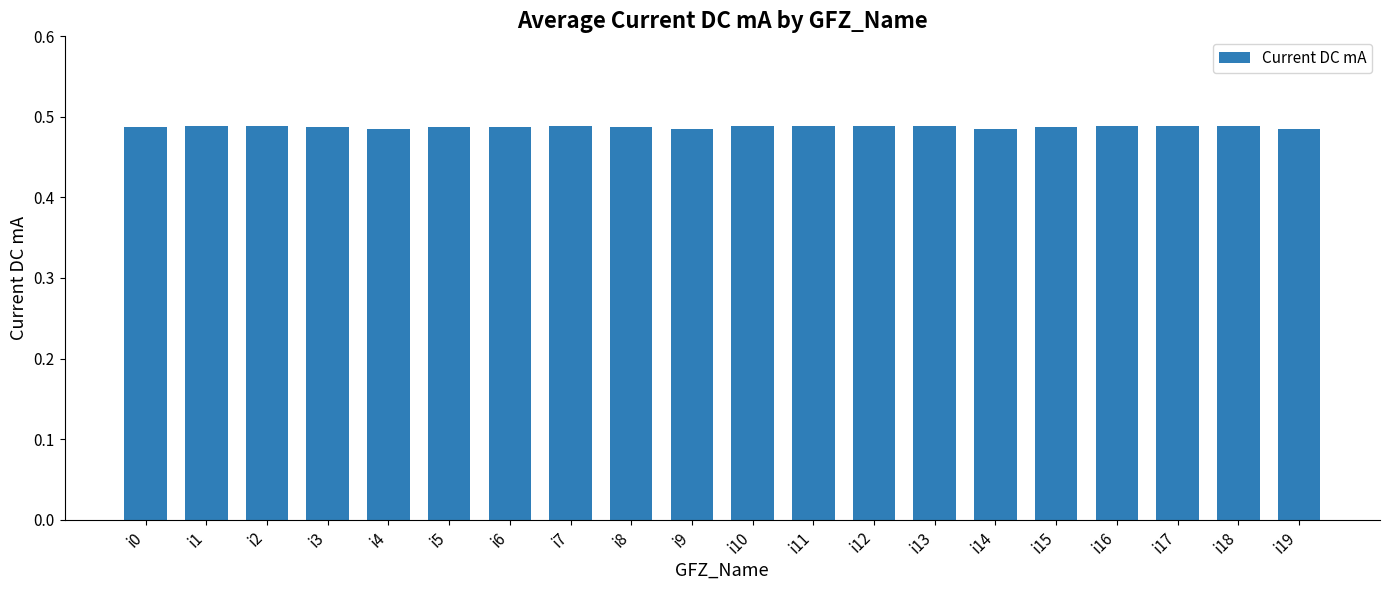

Count the number of data series in this chart.

1